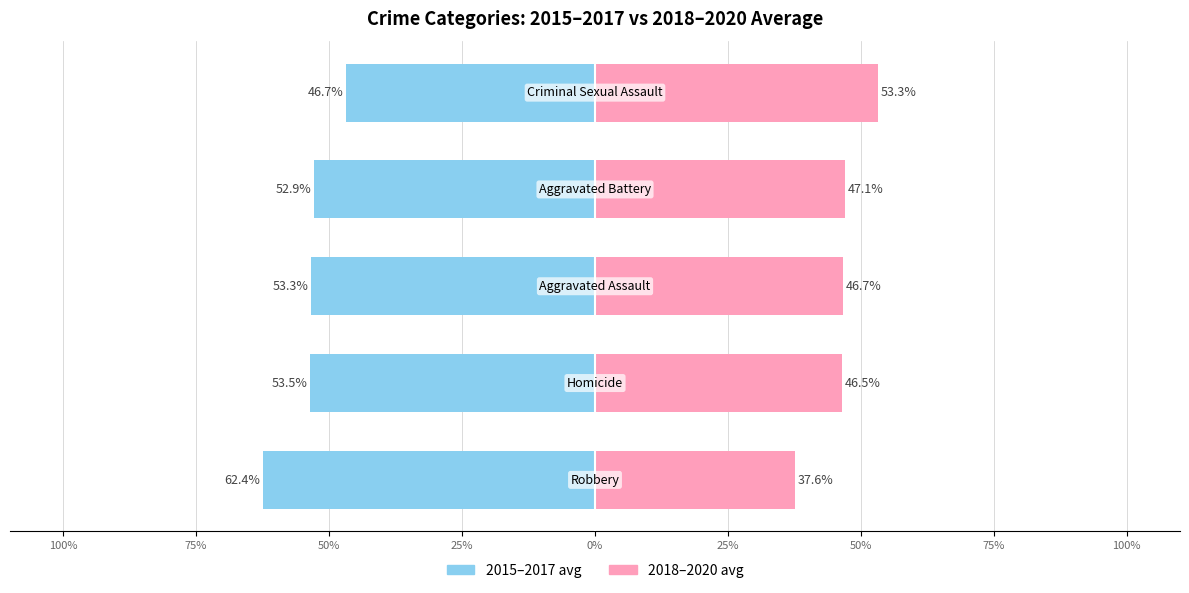

What are all the series names shown in the legend?

2015-2017 avg, 2018-2020 avg